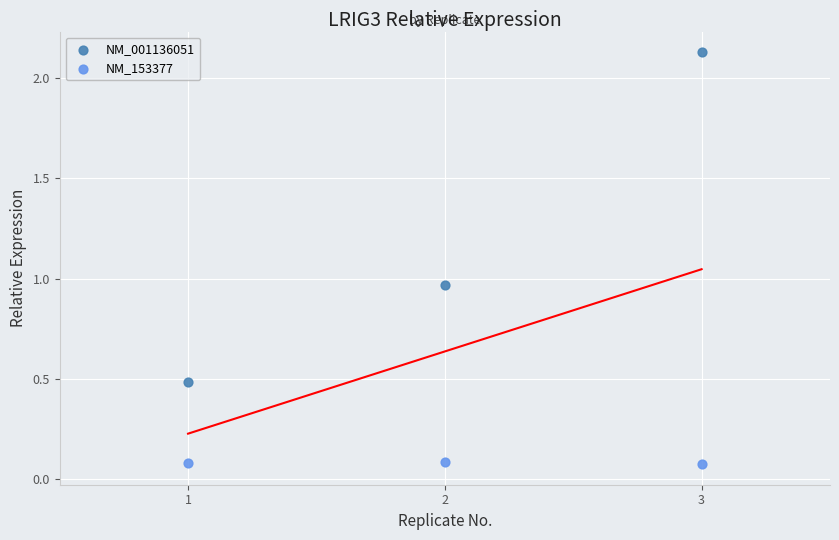

Which series has the largest Y range (max minus min)?

NM_001136051